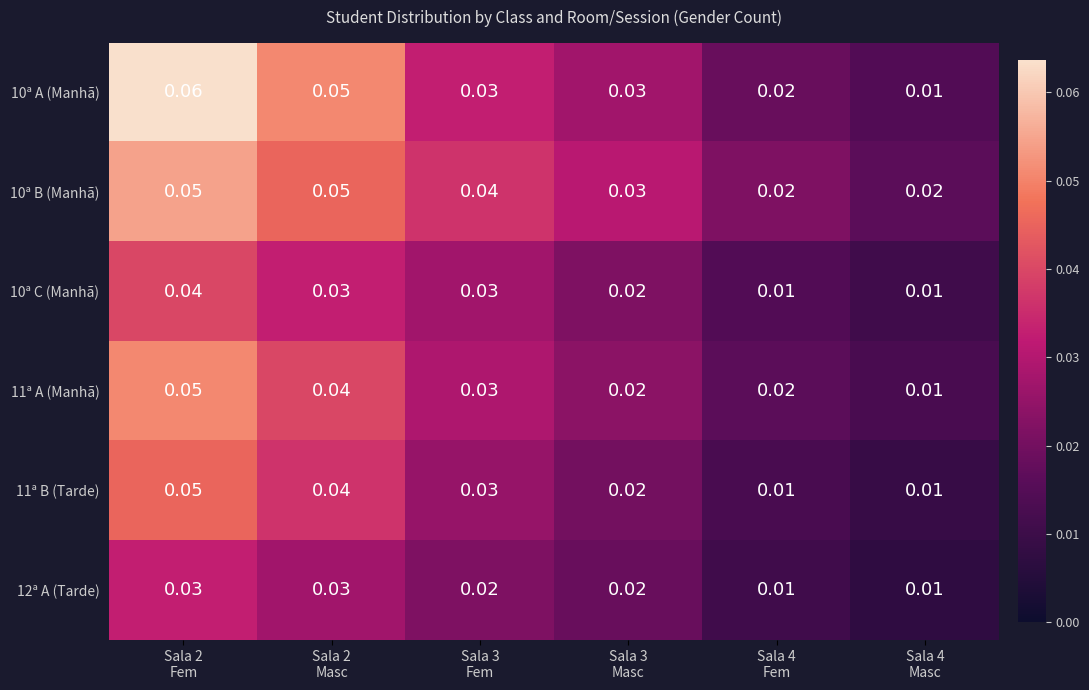

Which has a higher value, Sala 4
Fem or Sala 3
Masc?

Sala 3
Masc